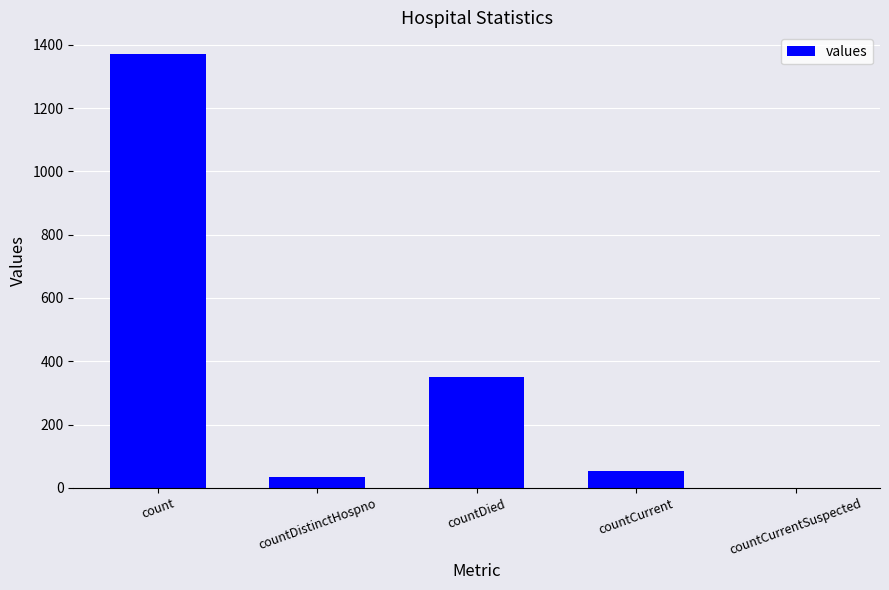

The value at count is 1371. True or false?

True